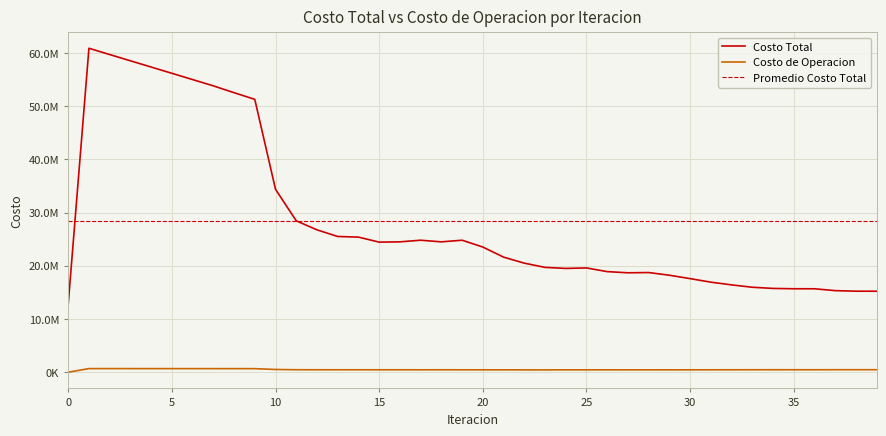

How many interior local peaks does the Costo de Operacion series have?

8